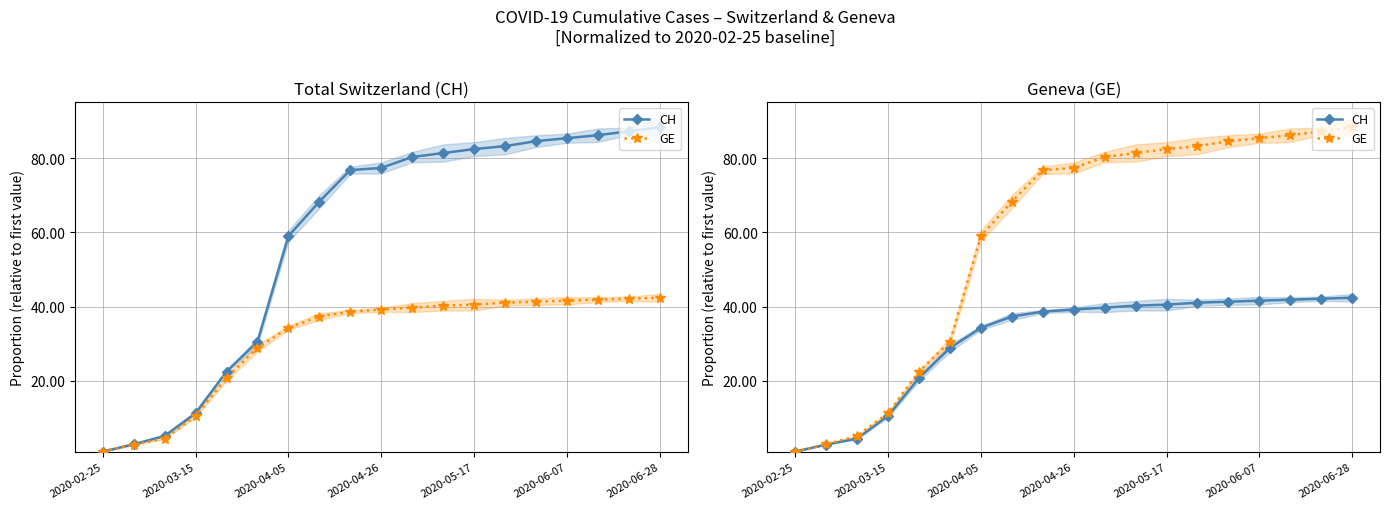

What is the total value across all series at 13?

124.3